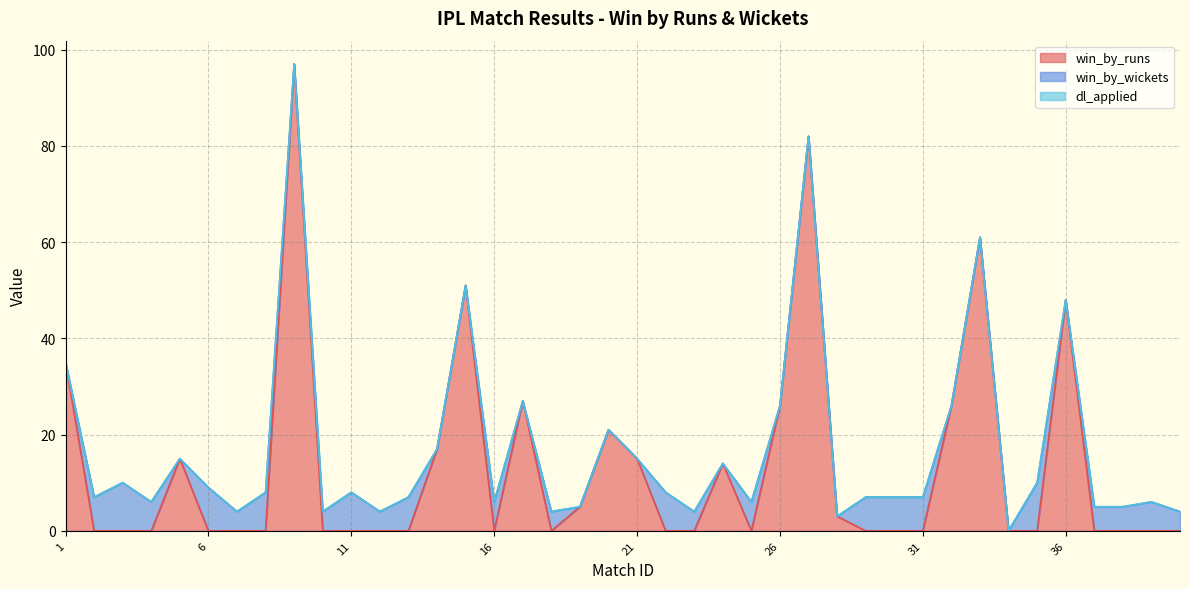

What are all the series names shown in the legend?

win_by_runs, win_by_wickets, dl_applied